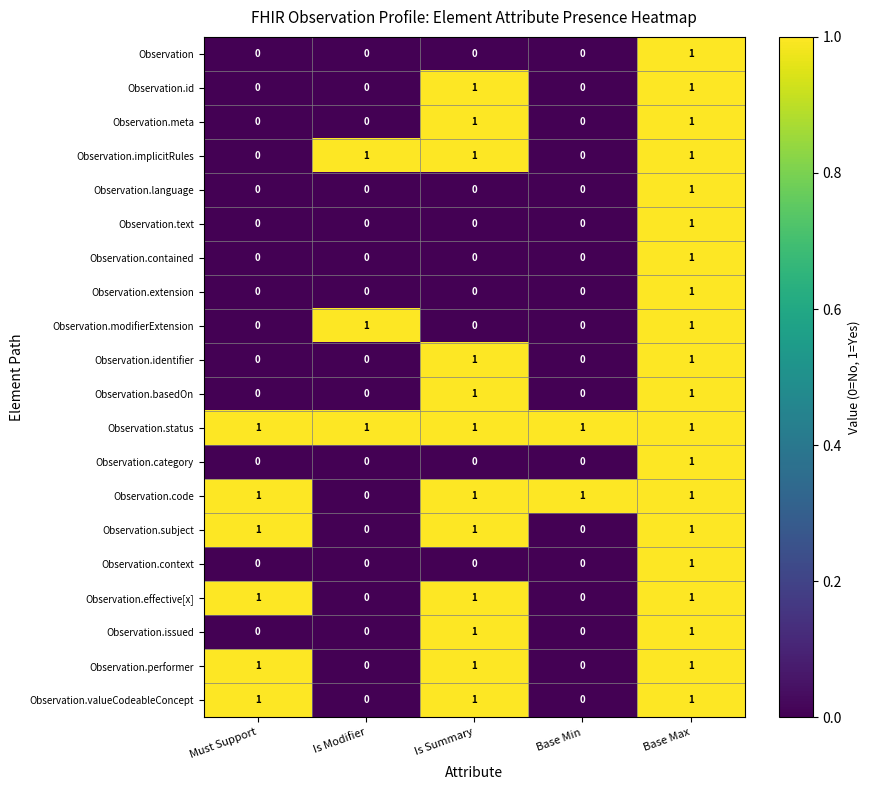

What is the total value across all series at Is Summary?

12